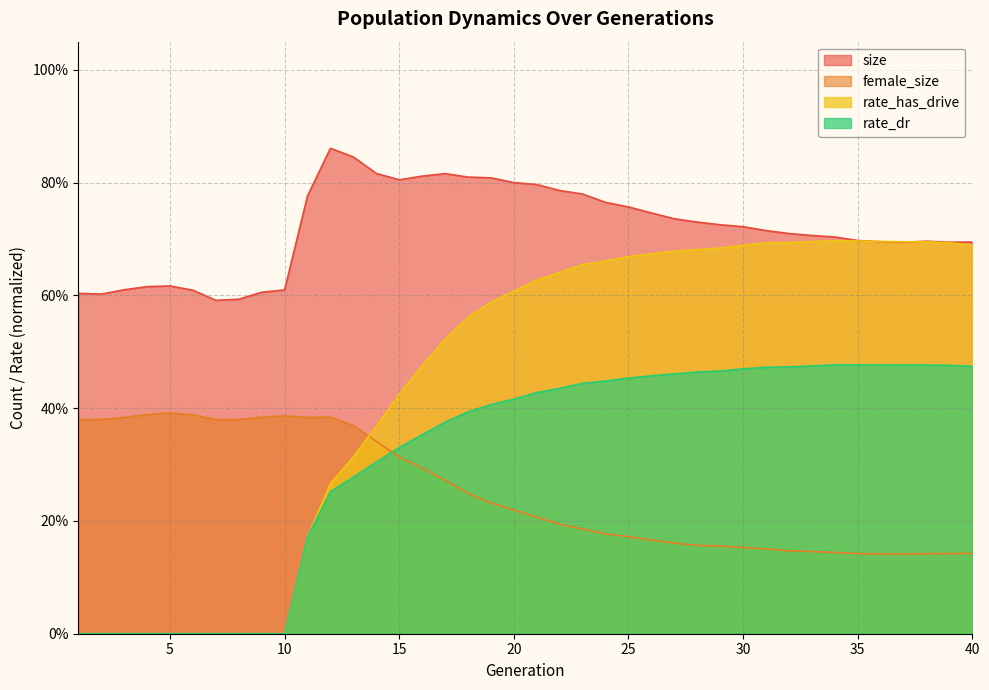

After their last crossing, which series has the higher values: rate_has_drive or female_size?

rate_has_drive